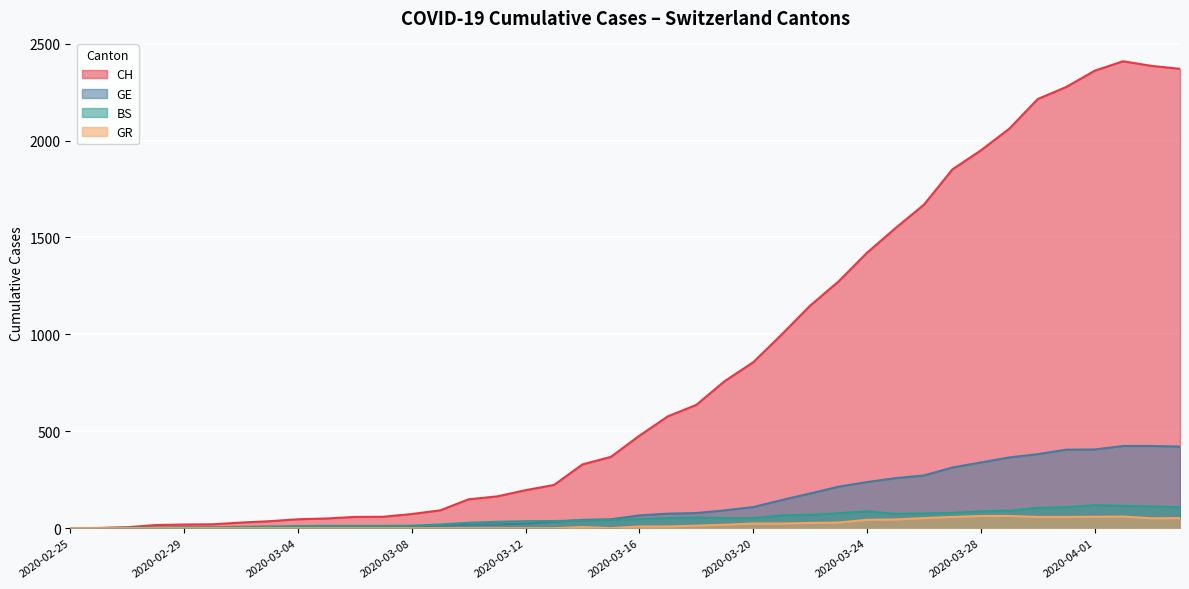

What position from the right is 2020-03-08?

28